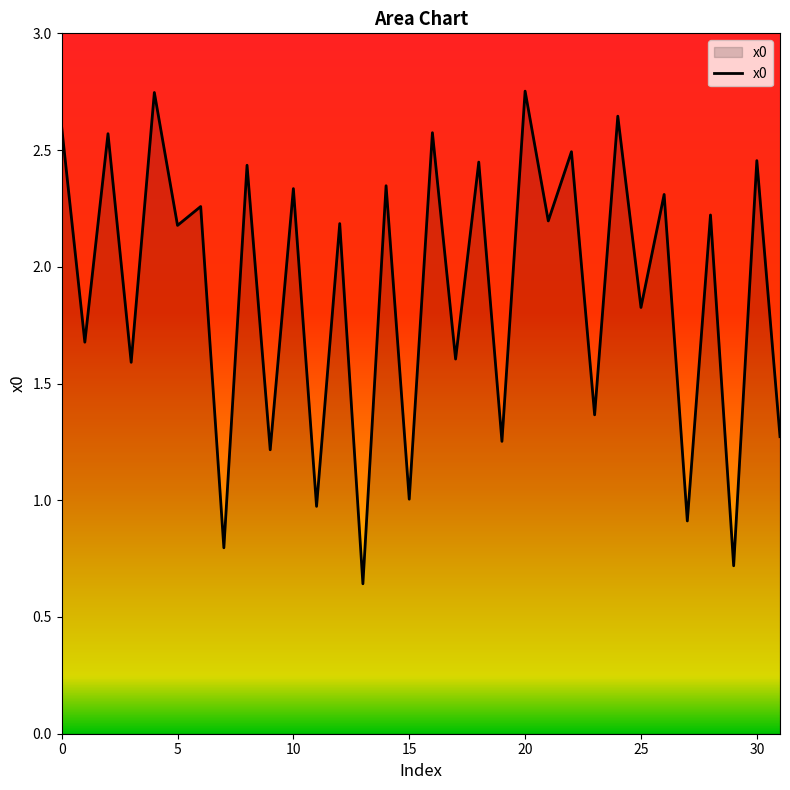

How many series are shown in this chart?

1